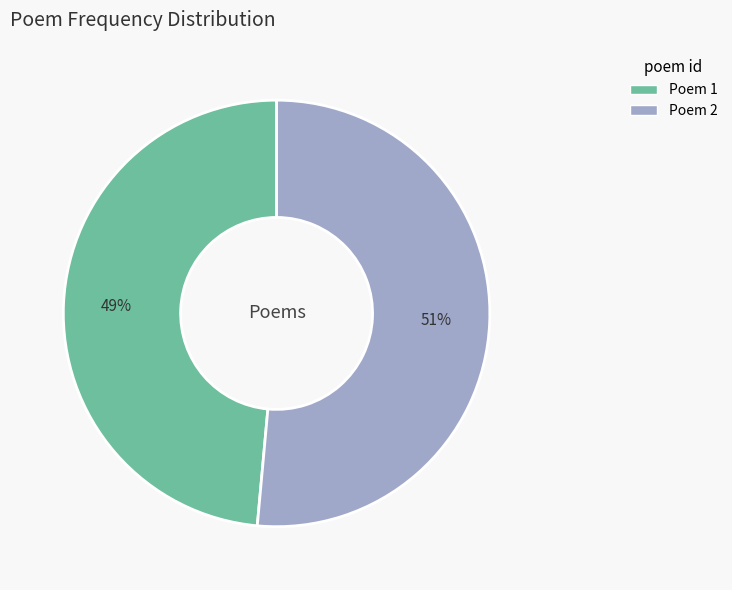

Is there a majority slice in this chart?

Yes